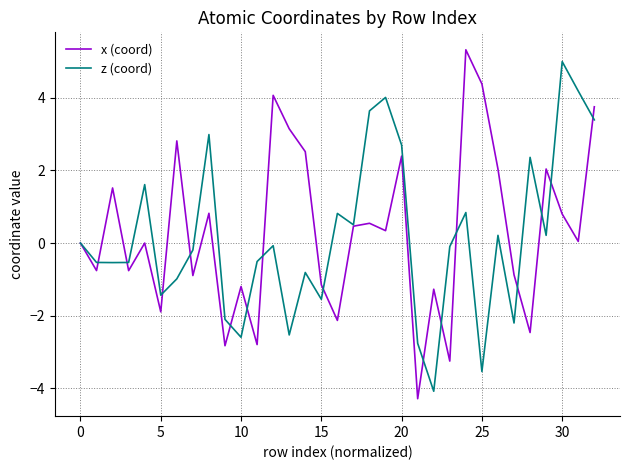

Which series has the largest range (max minus min)?

x (coord)